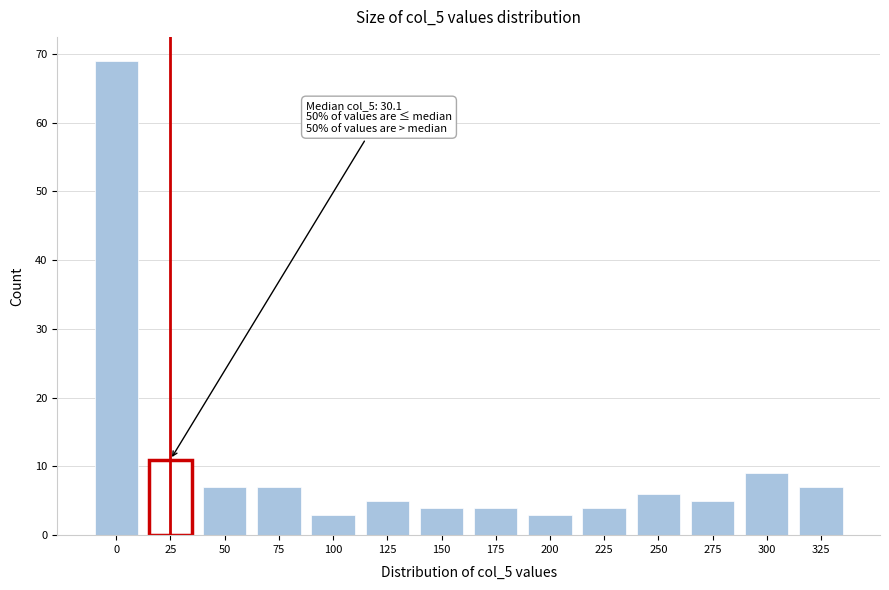

Reading right to left, transcribe all the data shown in this chart.

7	9	5	6	4	3	4	4	5	3	7	7	11	69